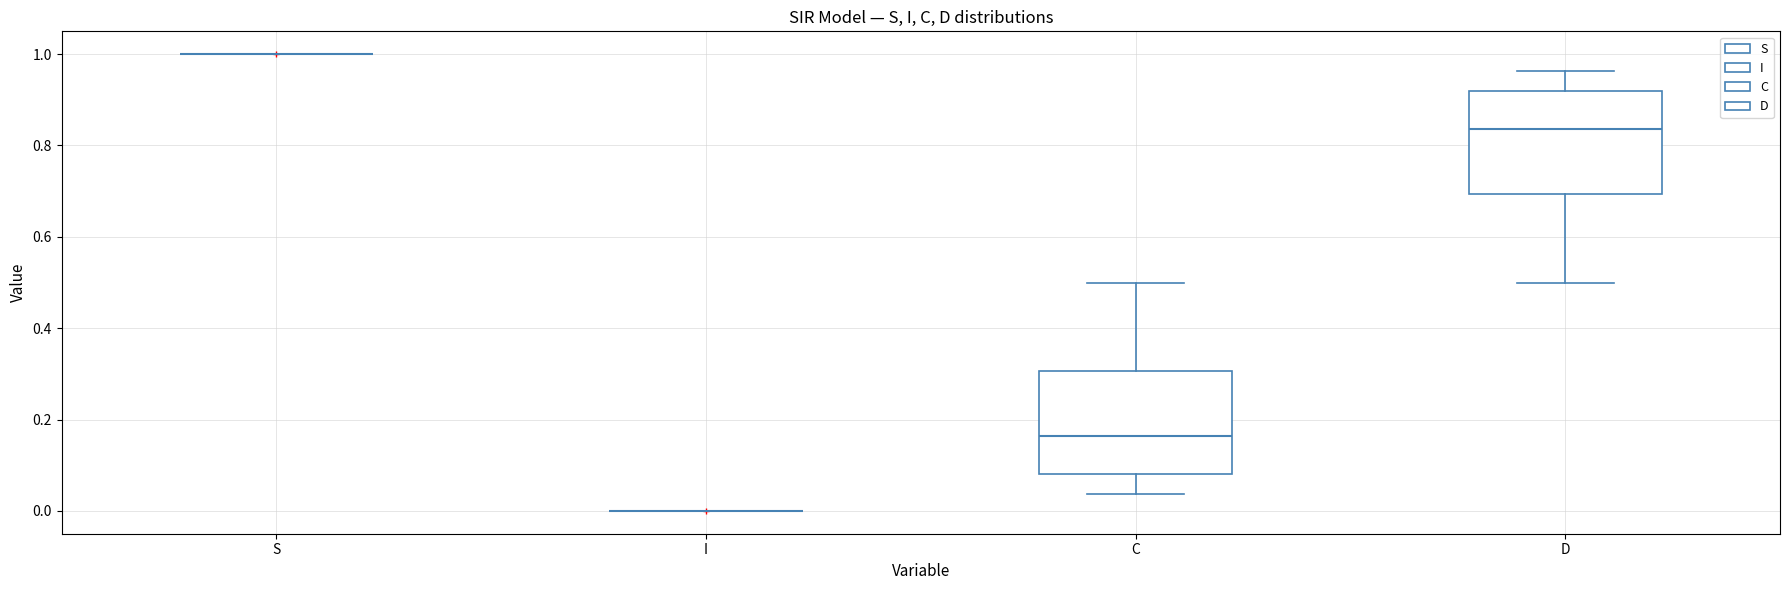

Reading left to right, read every box against the y-axis: the position of its median line, the range the box covers, and the ends of its whiskers. The values are not printed on the chart, so give them approximately, as read against the axis.

S: box collapsed to a line at 1.00, whiskers 1.00 to 1.00
I: box collapsed to a line at 0.00, whiskers 0.00 to 0.00
C: median 0.16, box 0.08 to 0.30, whiskers 0.04 to 0.50
D: median 0.84, box 0.70 to 0.92, whiskers 0.50 to 0.96